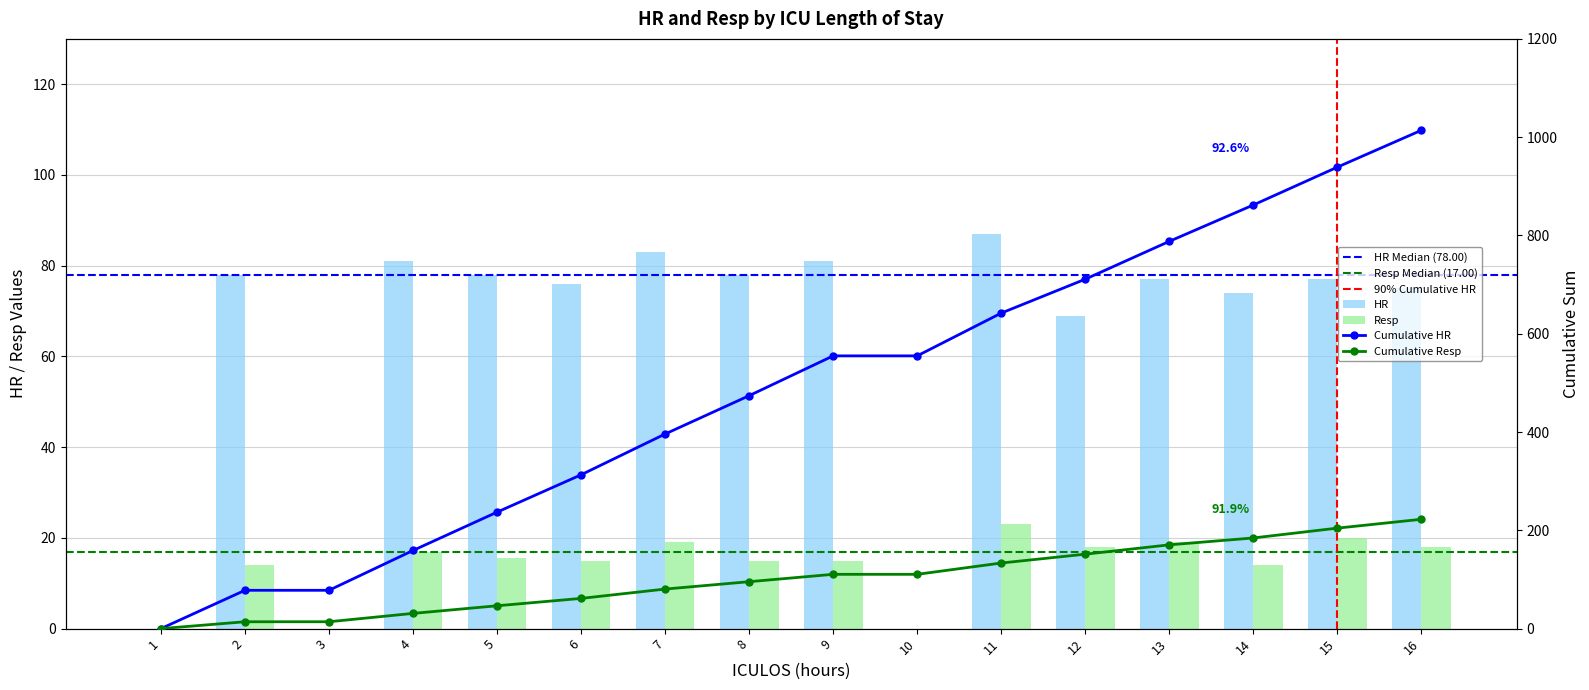

Is the value of Resp at 13 greater than the value of HR at 13?

No